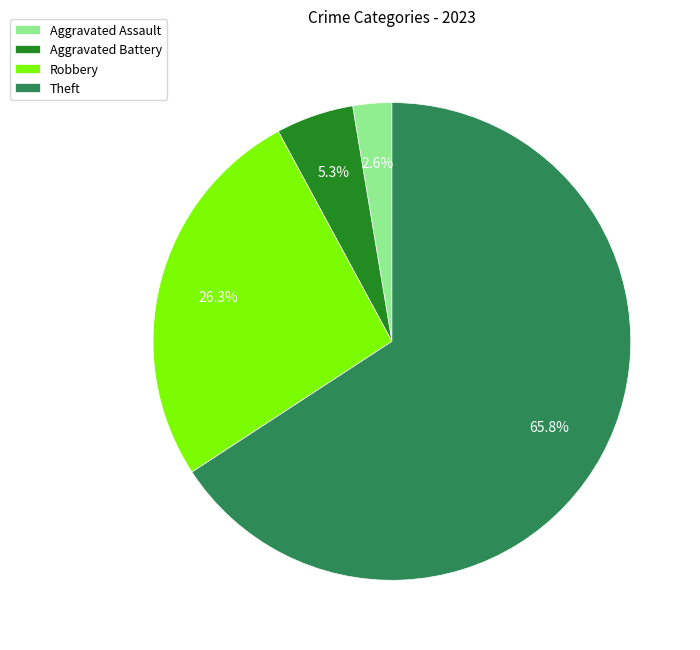

Rank the categories by value from highest to lowest.

Theft, Robbery, Aggravated Battery, Aggravated Assault